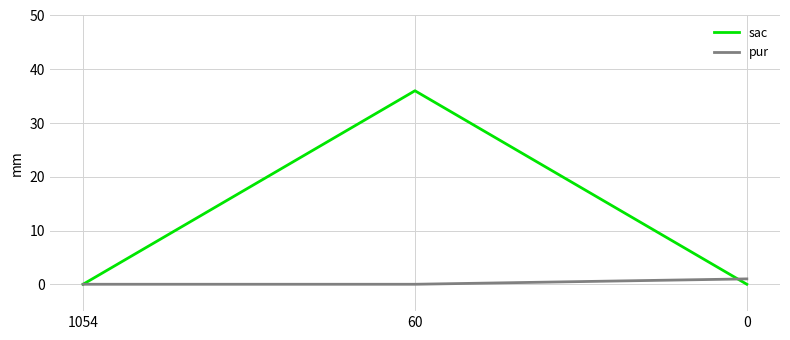

Reading right to left, what are all the values shown in this chart?

sac: 0=0	60=36	1054=0
pur: 0=1	60=0	1054=0